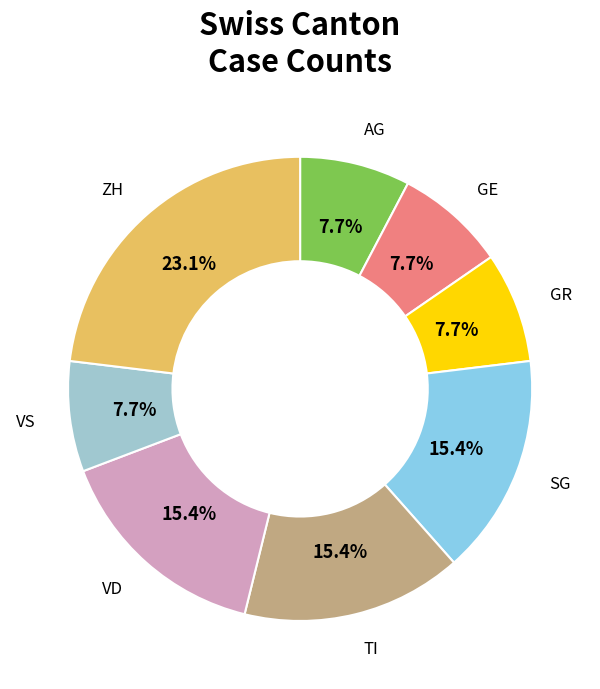

Which category has the biggest portion of the pie?

ZH